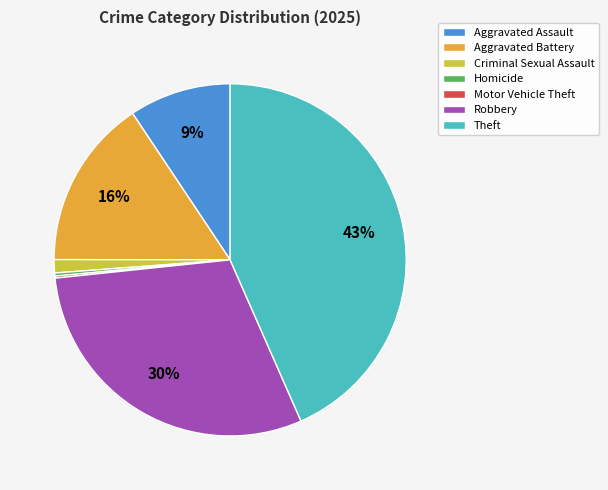

Is the sum of Homicide and Aggravated Battery greater than half?

No